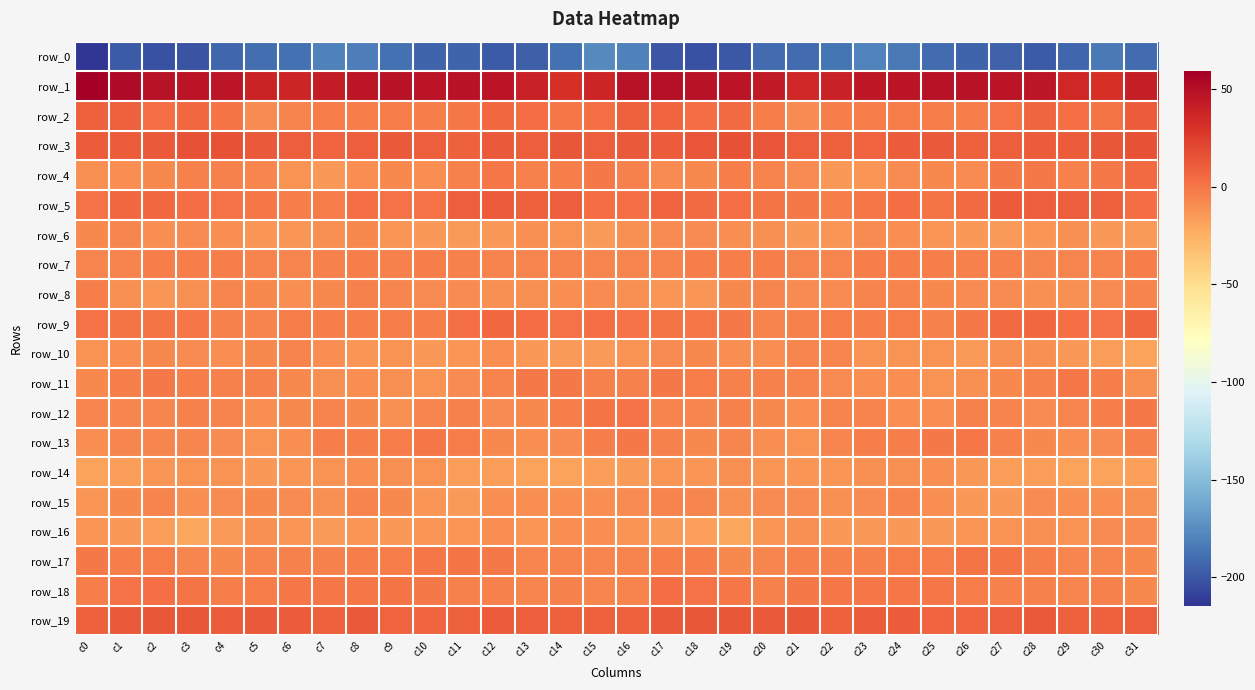

At which label does row_16 reach its minimum?

c3